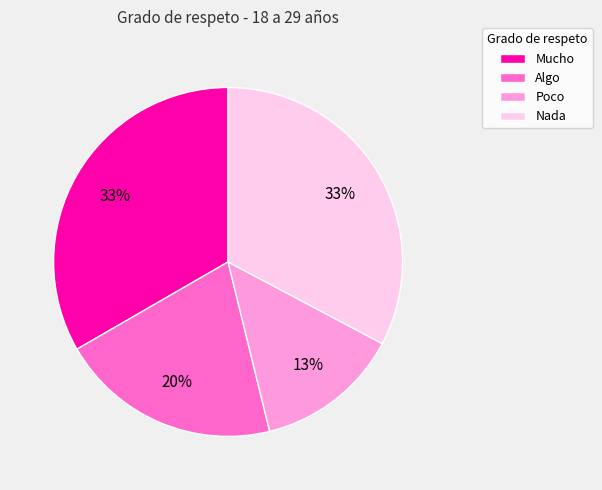

What percentage is the Algo slice, to the nearest percent?

20%